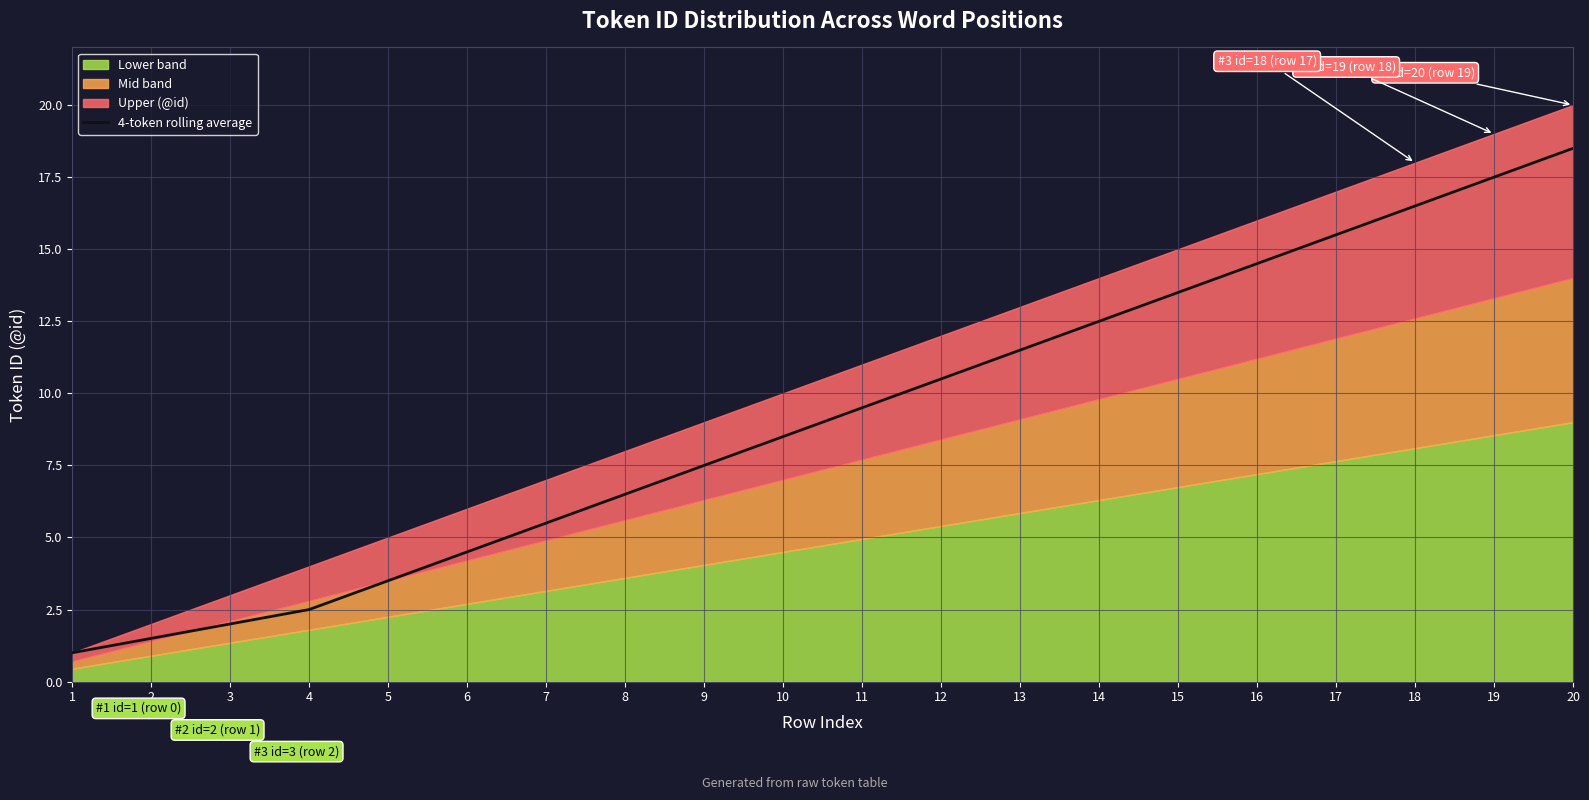

What is the difference between the maximum and minimum values?

17.5